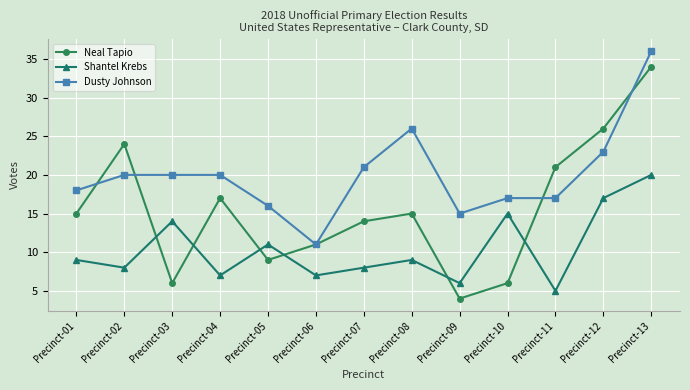

At which category does Neal Tapio reach its first local peak?

Precinct-02